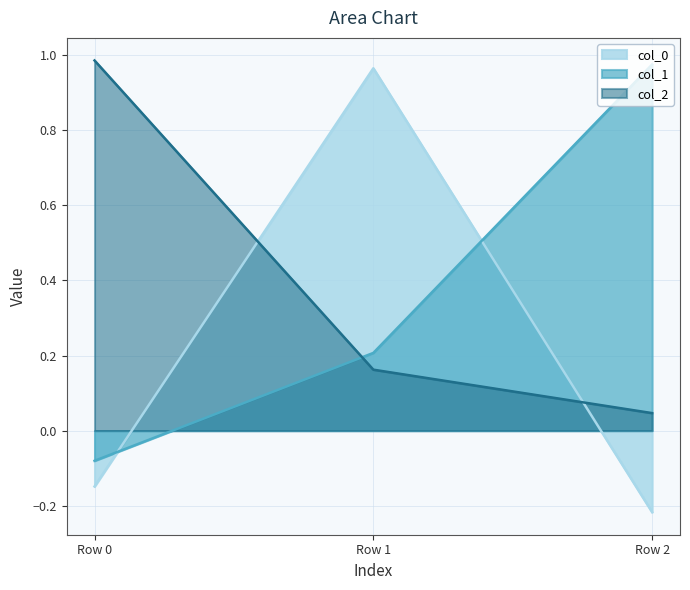

What is the difference between the maximum and minimum values in the col_2 series?

0.9